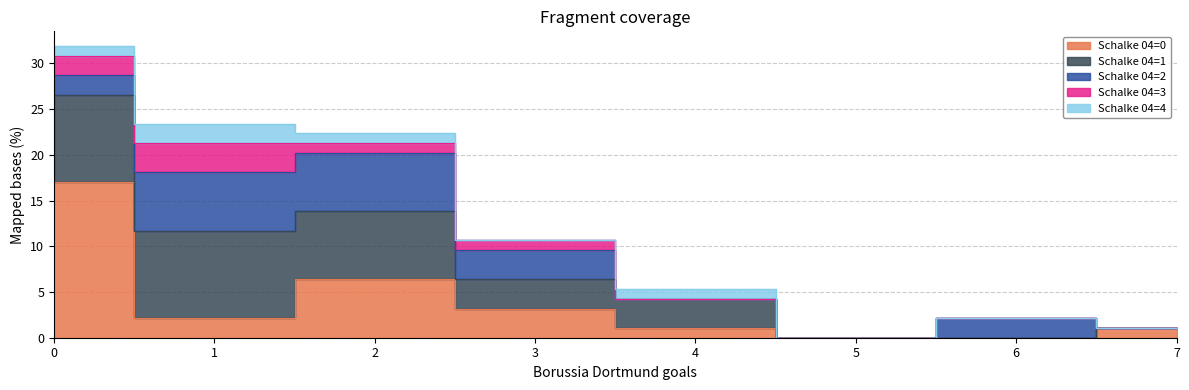

Reading right to left, extract all data points from this chart.

Schalke 04=0: 7=1.1	6=0.0	5=0.0	4=1.1	3=3.2	2=6.4	1=2.1	0=17.0
Schalke 04=1: 7=0.0	6=0.0	5=0.0	4=3.2	3=3.2	2=7.4	1=9.6	0=9.6
Schalke 04=2: 7=0.0	6=2.1	5=0.0	4=0.0	3=3.2	2=6.4	1=6.4	0=2.1
Schalke 04=3: 7=0.0	6=0.0	5=0.0	4=0.0	3=1.1	2=1.1	1=3.2	0=2.1
Schalke 04=4: 7=0.0	6=0.0	5=0.0	4=1.1	3=0.0	2=1.1	1=2.1	0=1.1